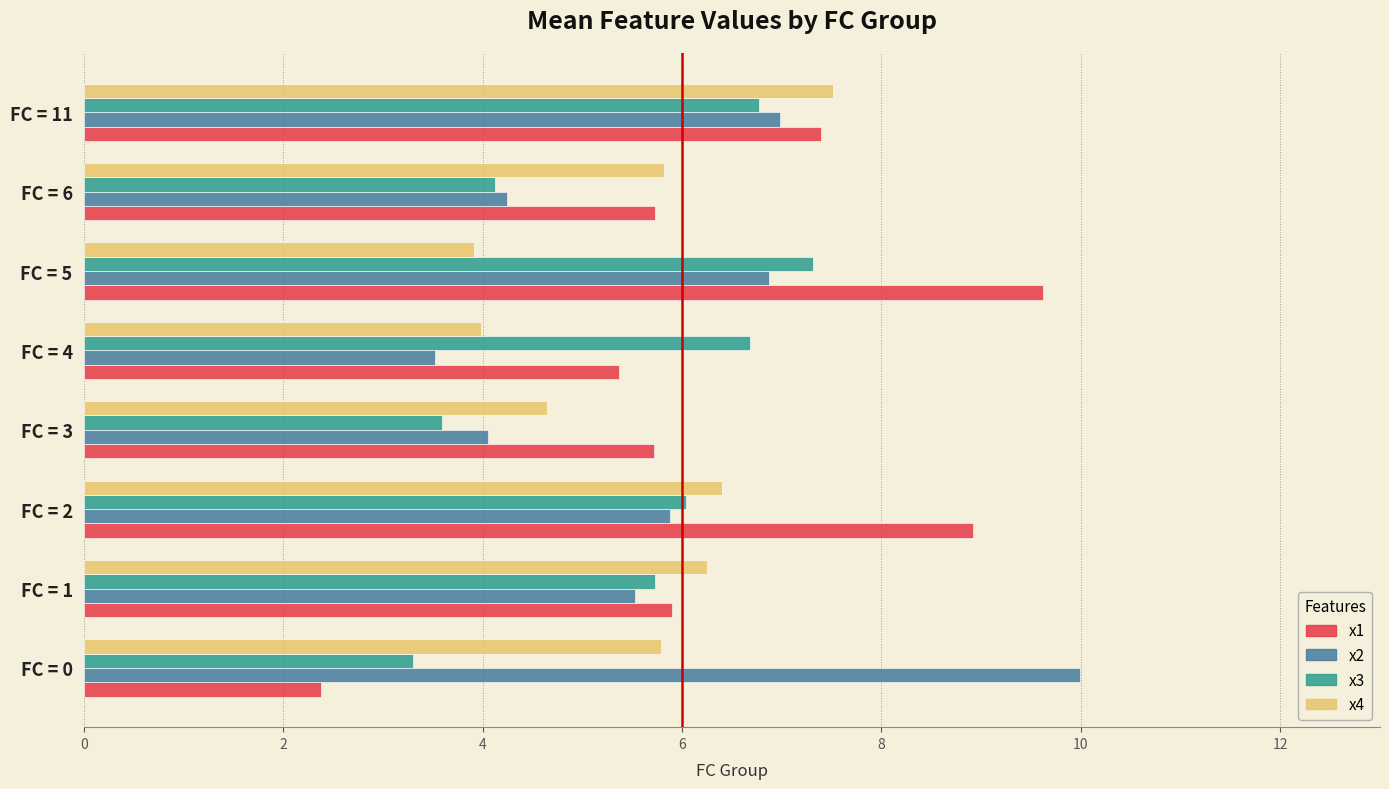

What is the average value of the x1 series?

6.4